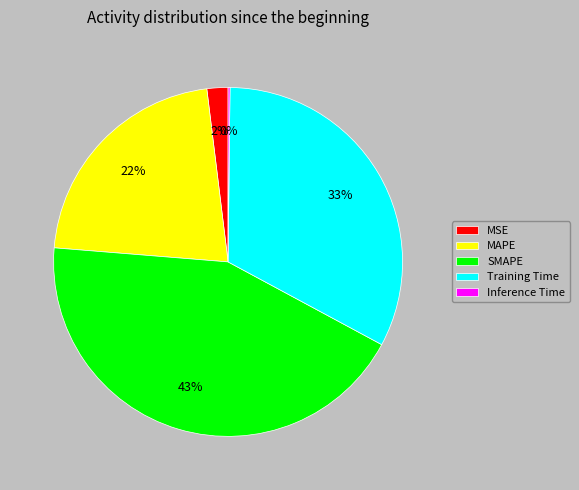

True or false: MSE accounts for 15% of the total.

False